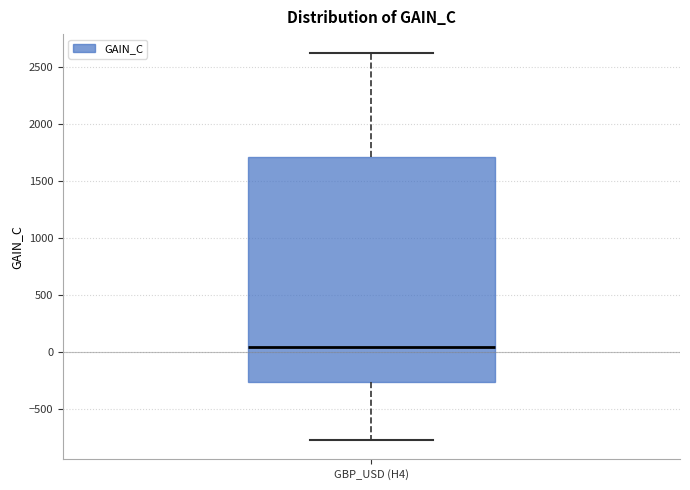

Where is the upper edge of the box for GBP_USD (H4) on the y-axis? The values are not printed on the chart, so give them approximately, as read against the axis.

1700